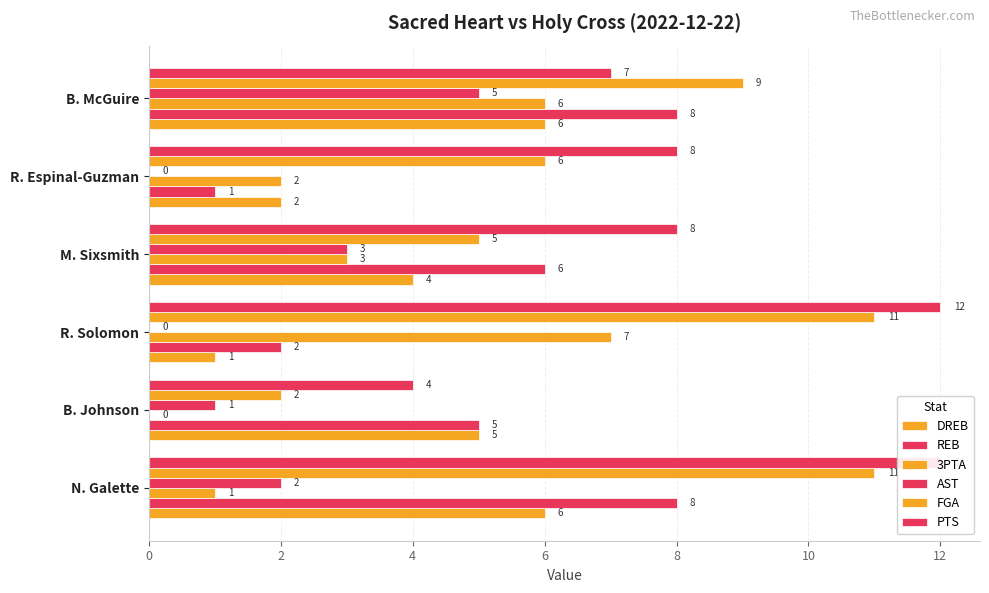

What are all the series names shown in the legend?

DREB, REB, 3PTA, AST, FGA, PTS